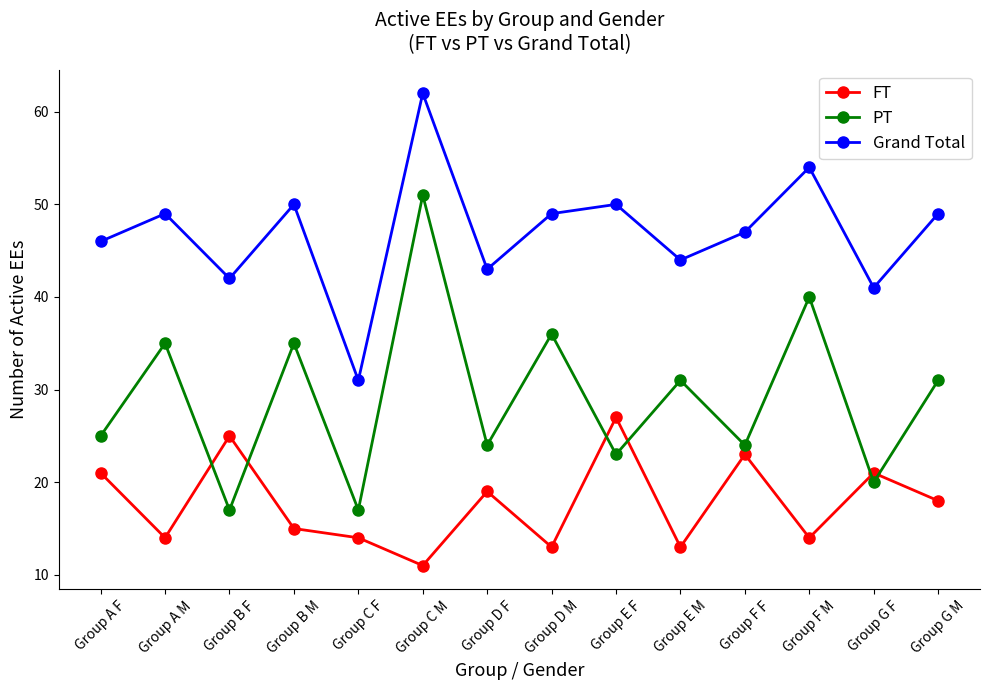

Does the chart have visible grid lines?

No